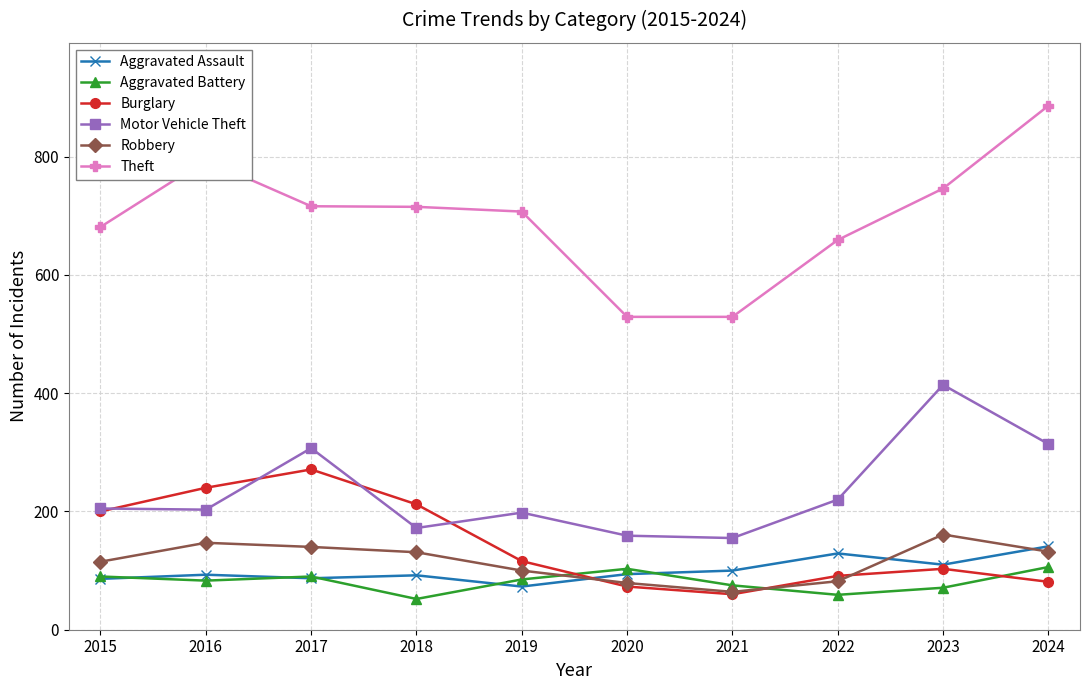

How many distinct data groups are displayed?

6